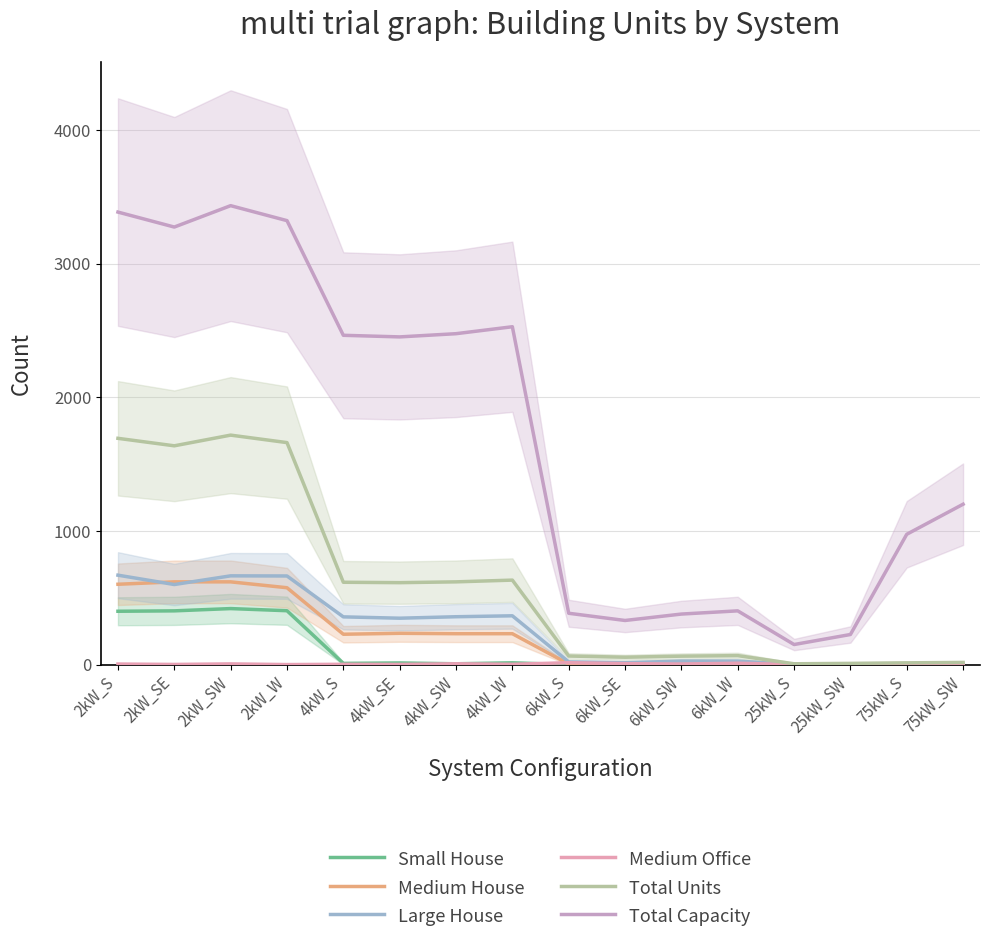

At which category does Large House reach its first local peak?

2kW_SW